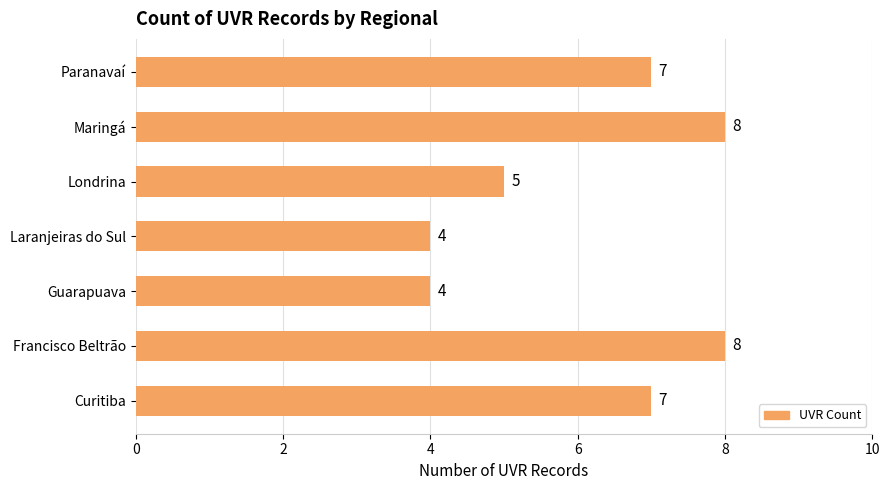

What is the average value?

6